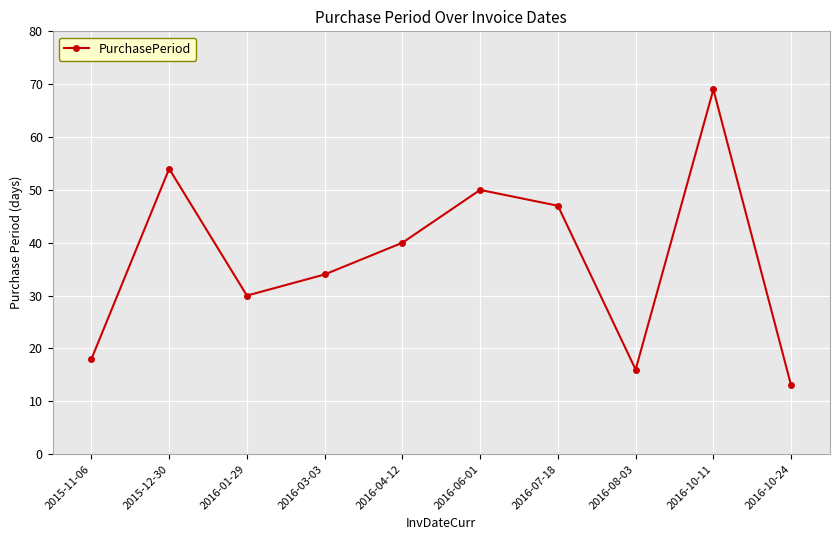

What is the greatest value displayed?

69